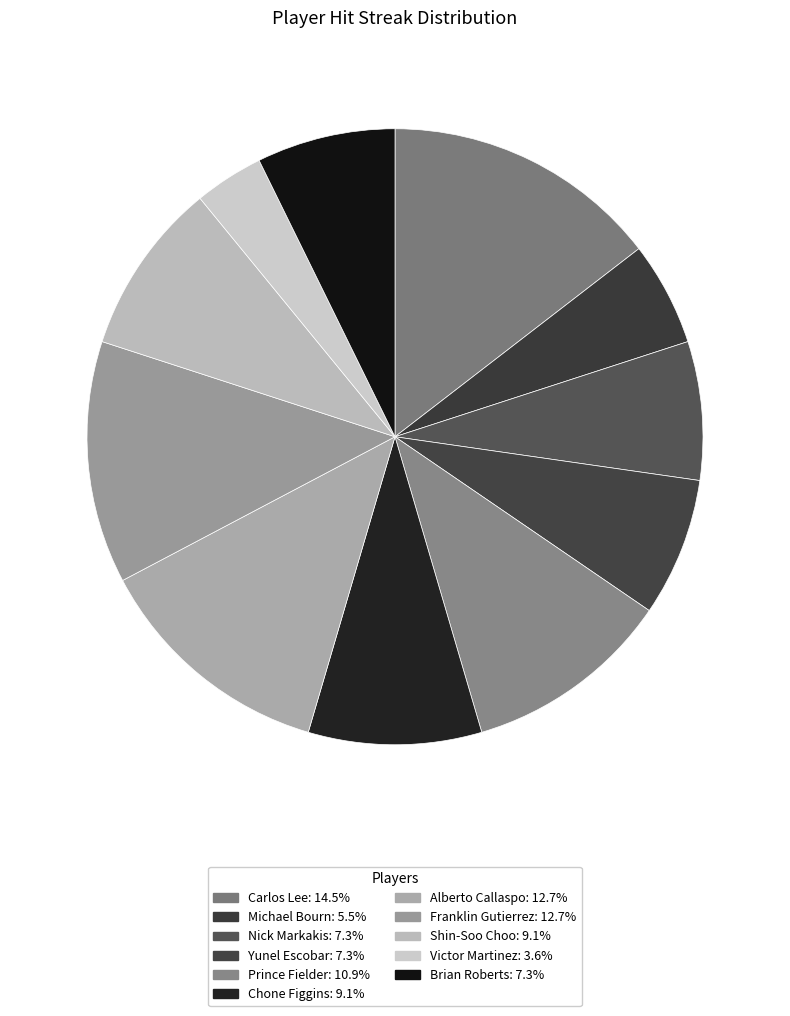

Does any single category account for the majority?

No